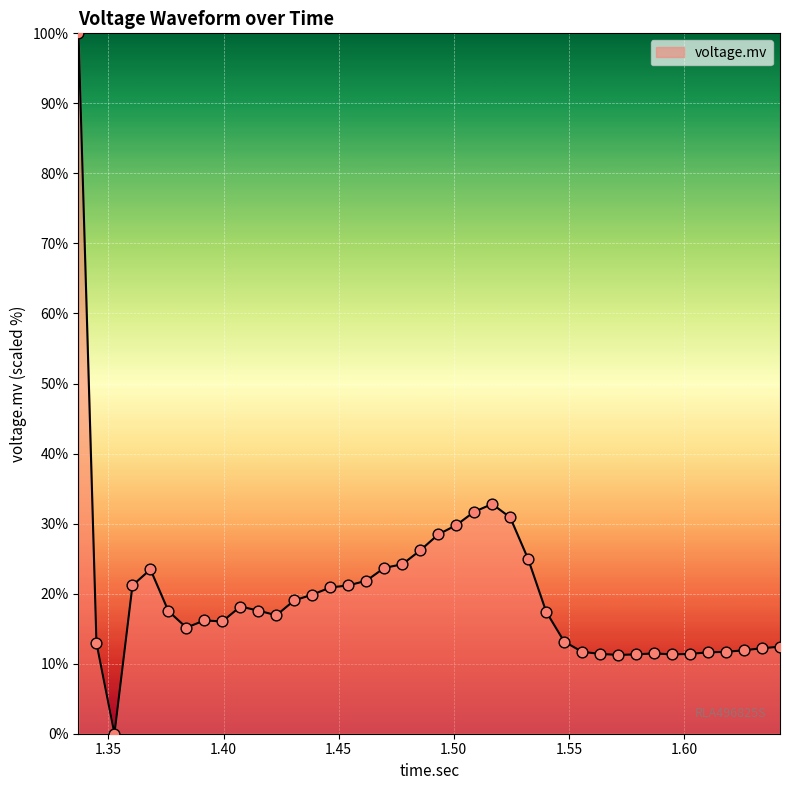

What is the difference between the maximum and minimum values?

100.0